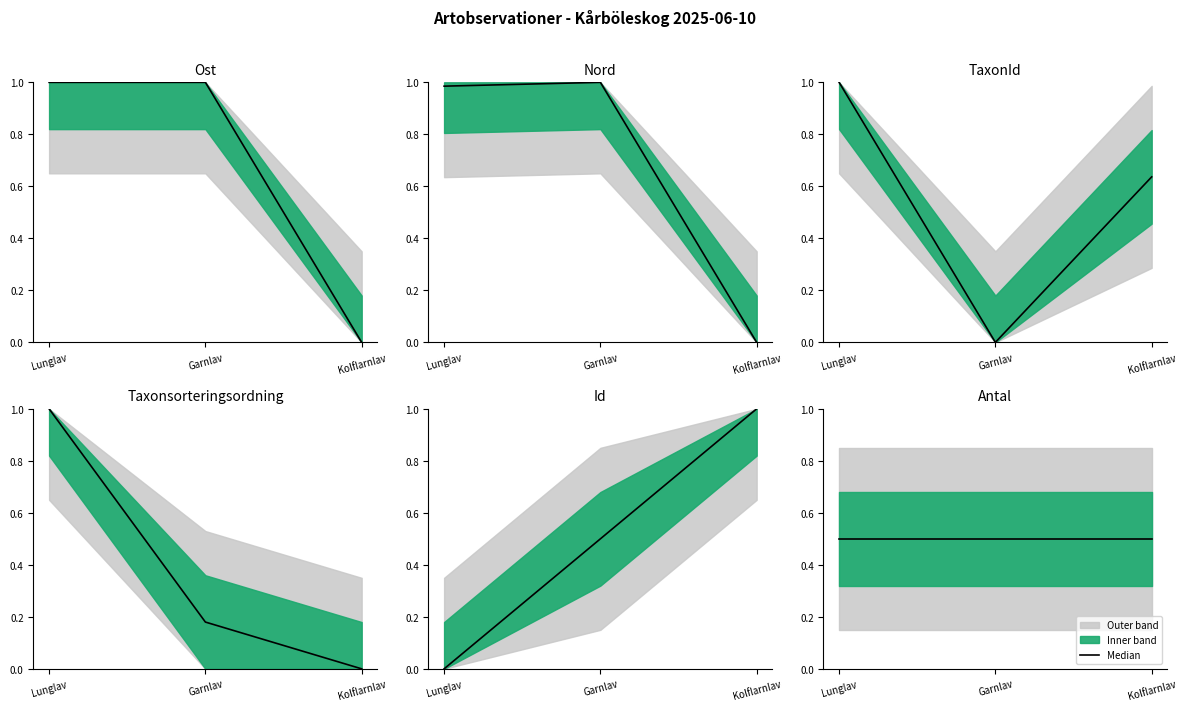

Is the value of TaxonId at Lunglav greater than the value of Nord at Lunglav?

Yes